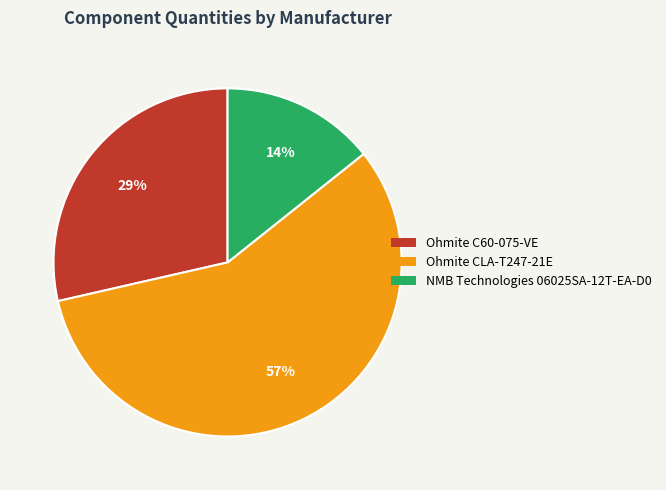

To the nearest percent, what percentage of the pie is Ohmite CLA-T247-21E?

57%